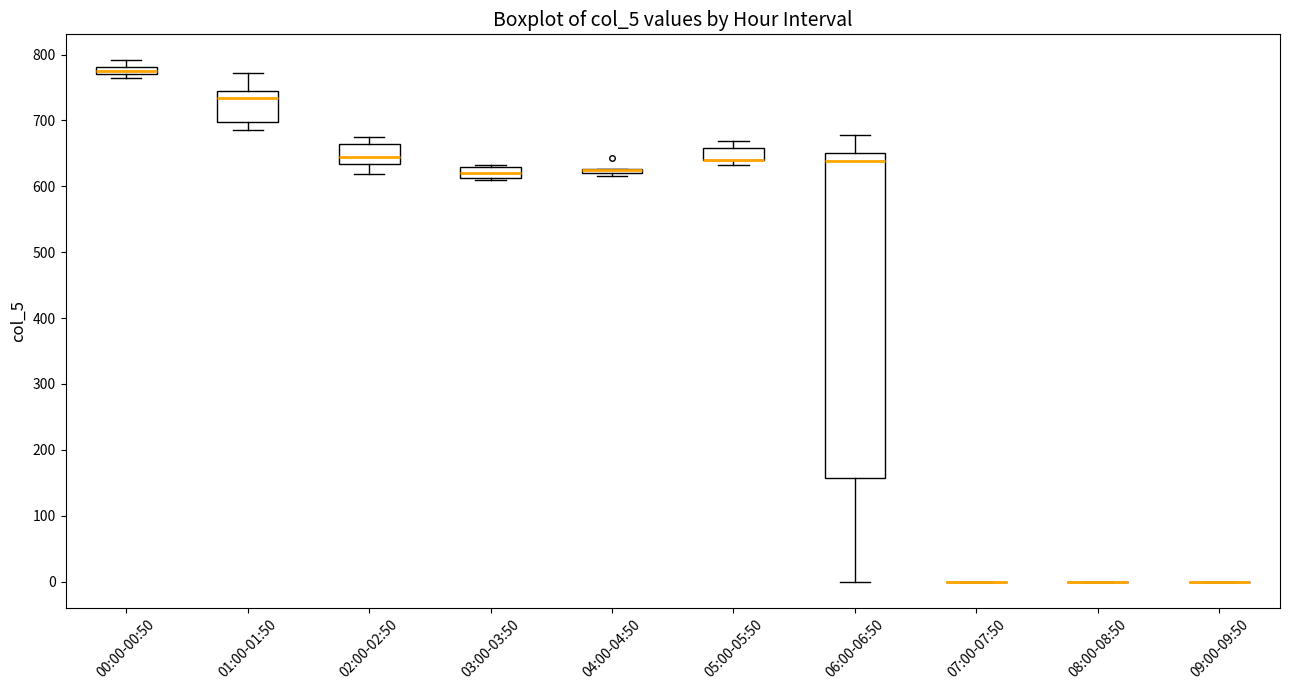

Where is the lower edge of the box for 00:00-00:50 on the y-axis? The values are not printed on the chart, so give them approximately, as read against the axis.

770